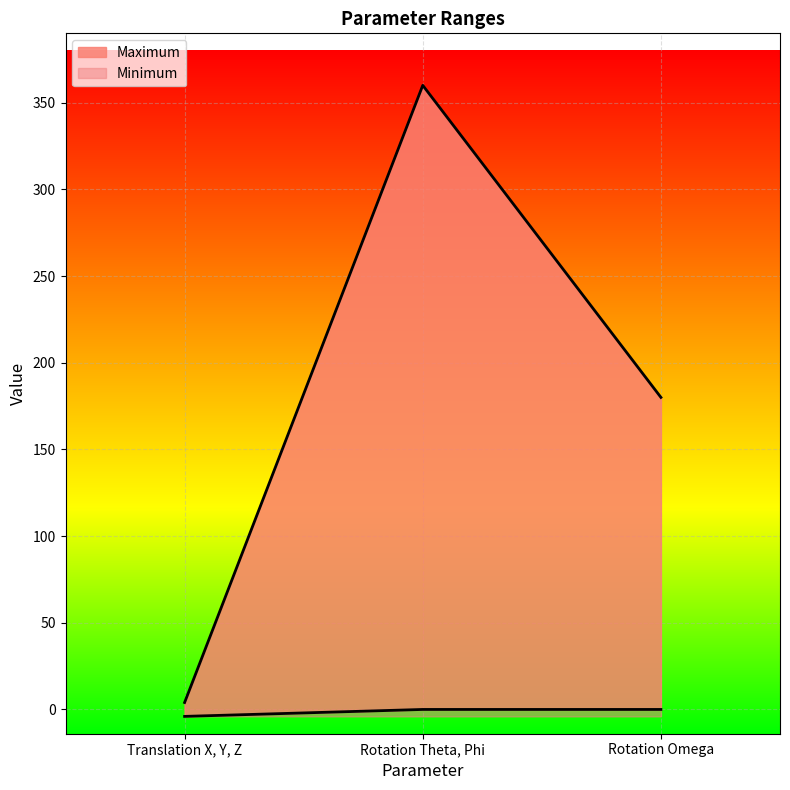

Count the number of categories in the chart.

3